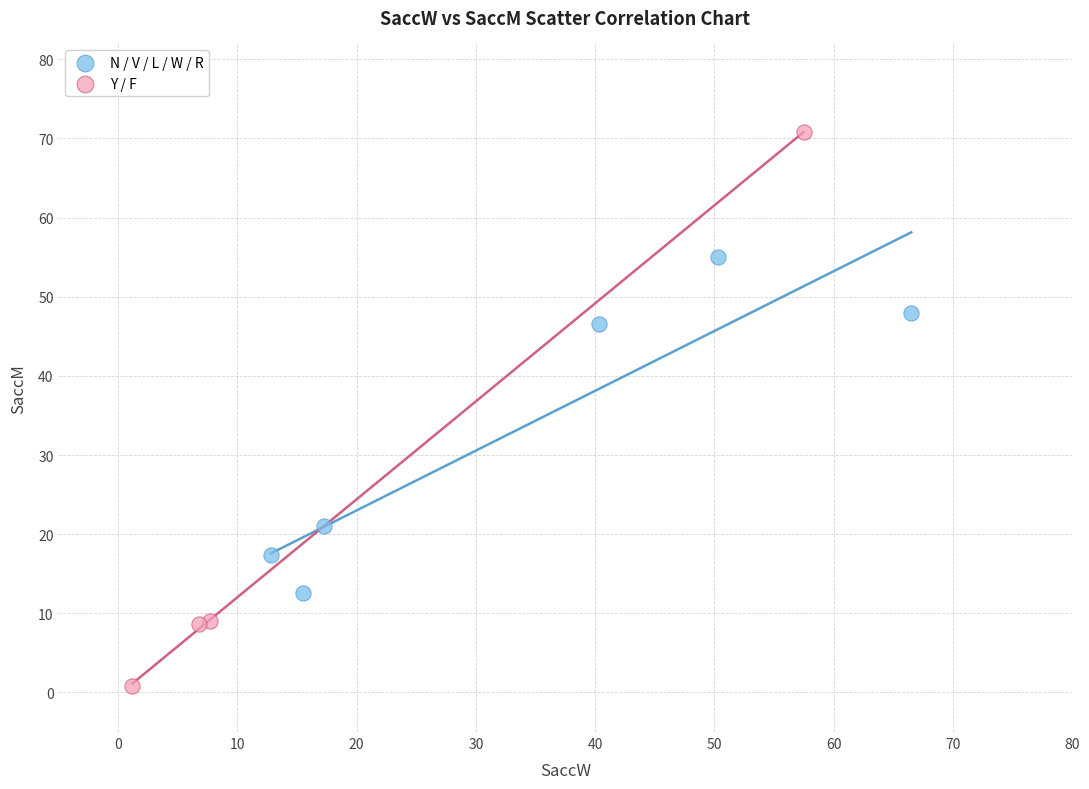

What are all the series names shown in the legend?

N / V / L / W / R, Y / F